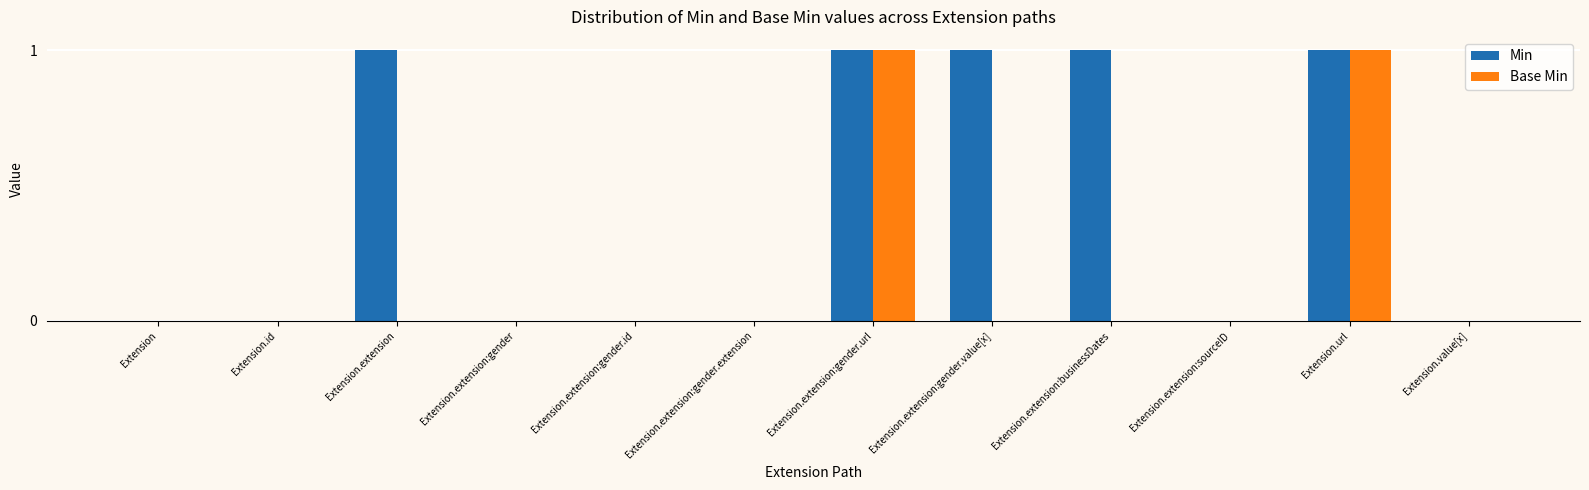

How many Min values are between 0 and 1?

12